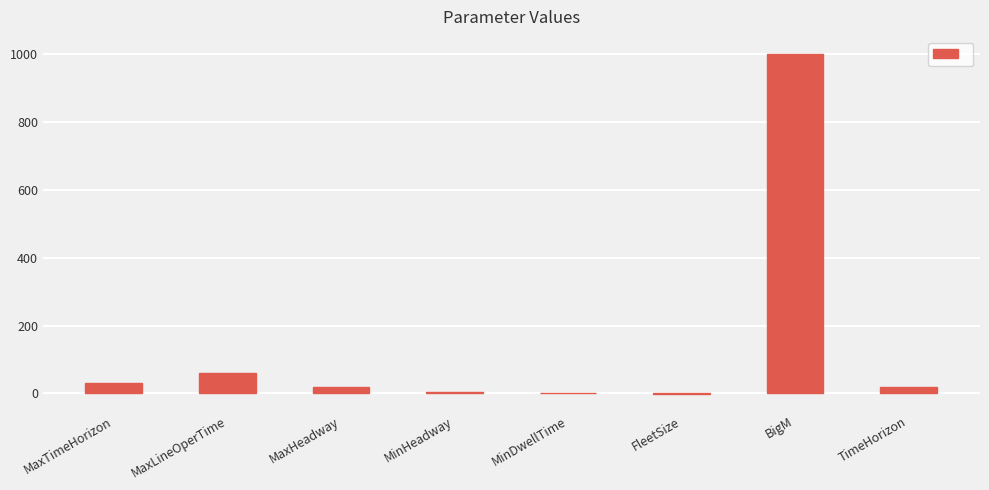

What is the change in value from MaxTimeHorizon to MaxLineOperTime?

+30